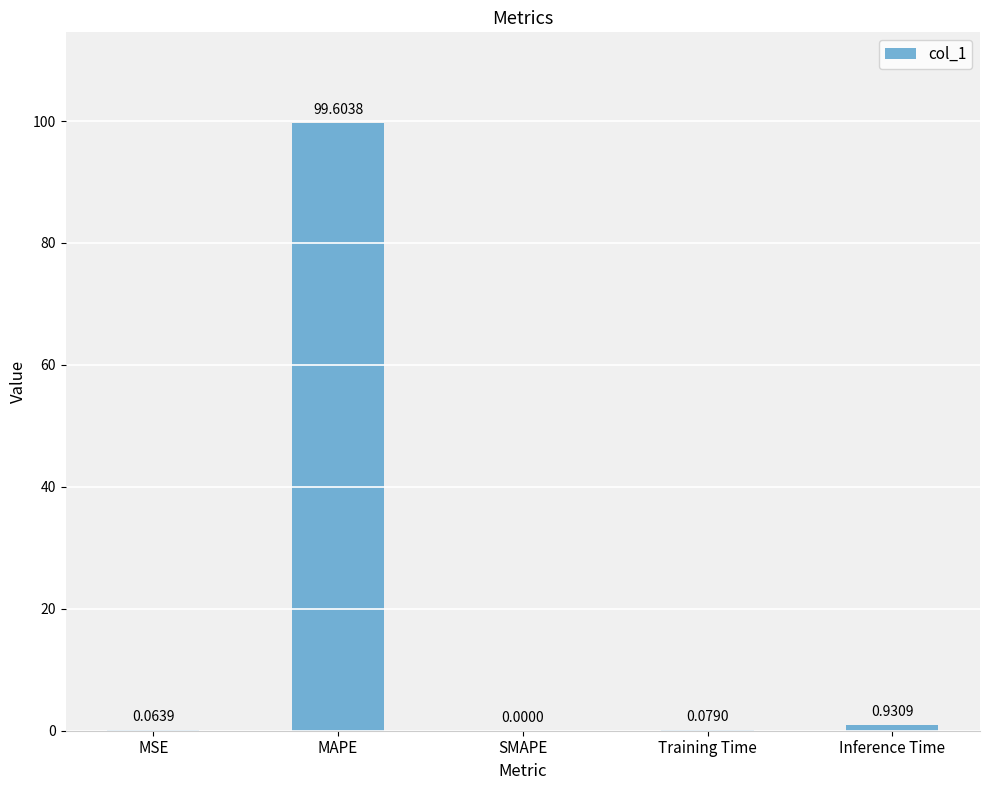

What is the sum of all values?

100.7